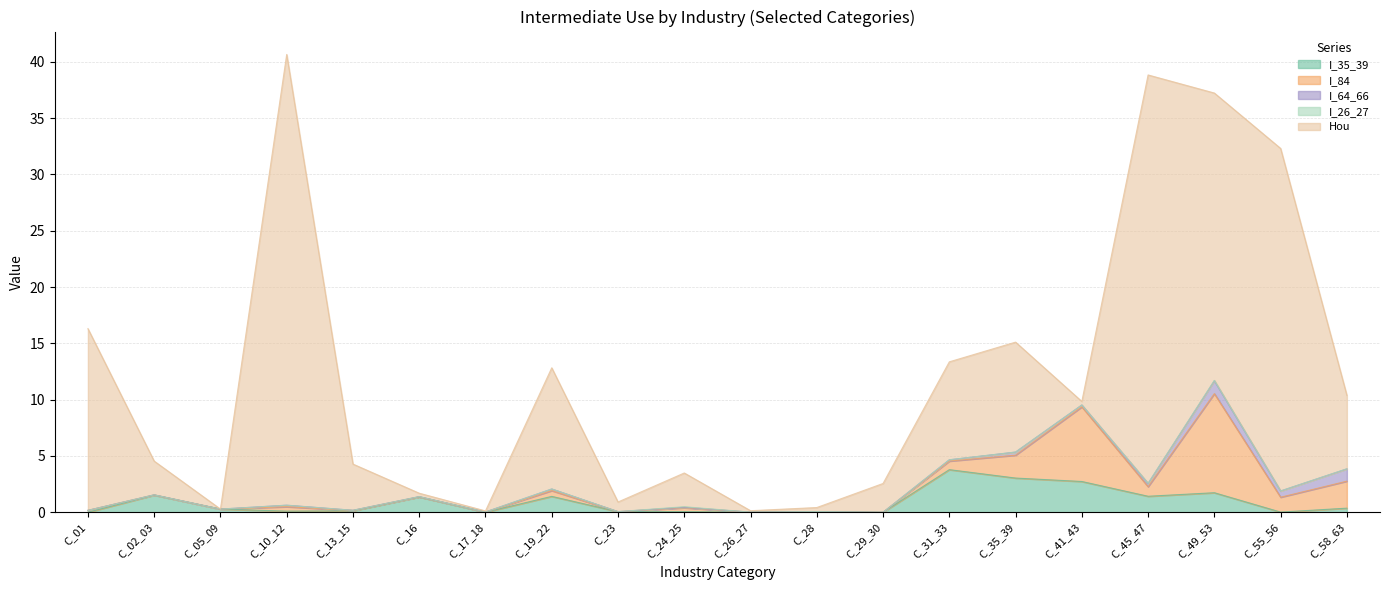

At which label is I_35_39 closest to 1?

C_16